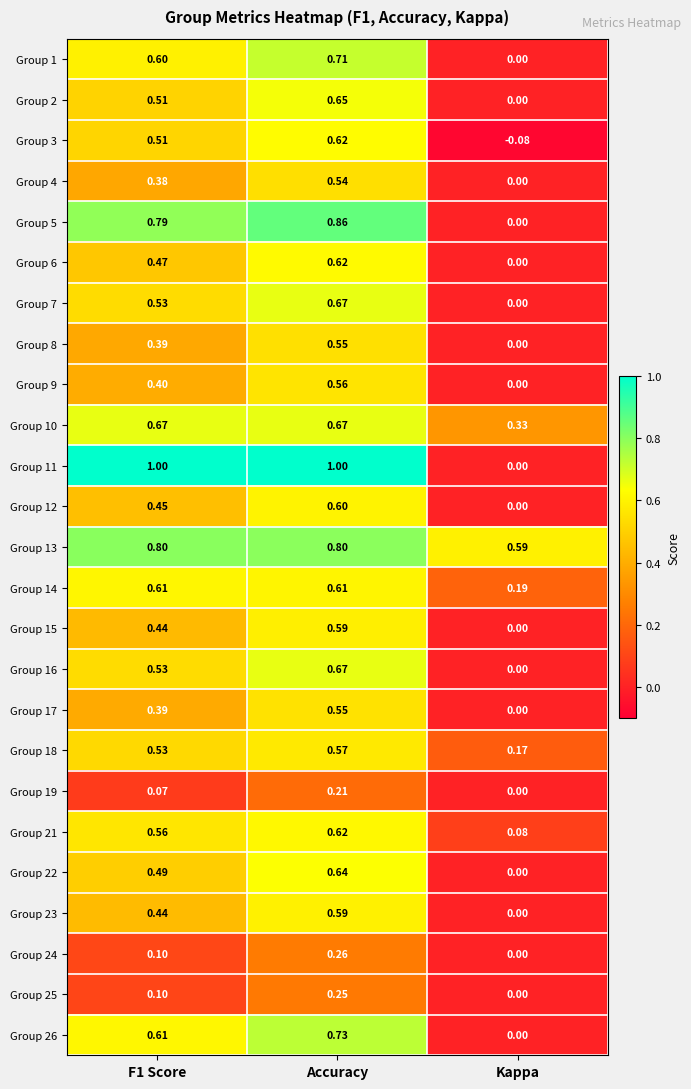

Which category has the lowest value across all series?

Kappa